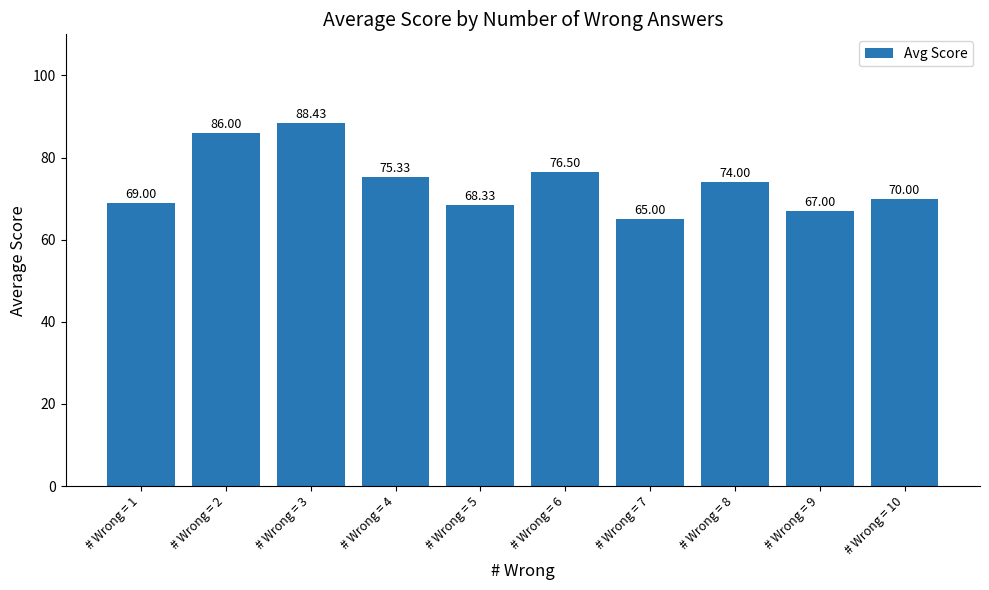

Where does the data first go above 74?

# Wrong = 2